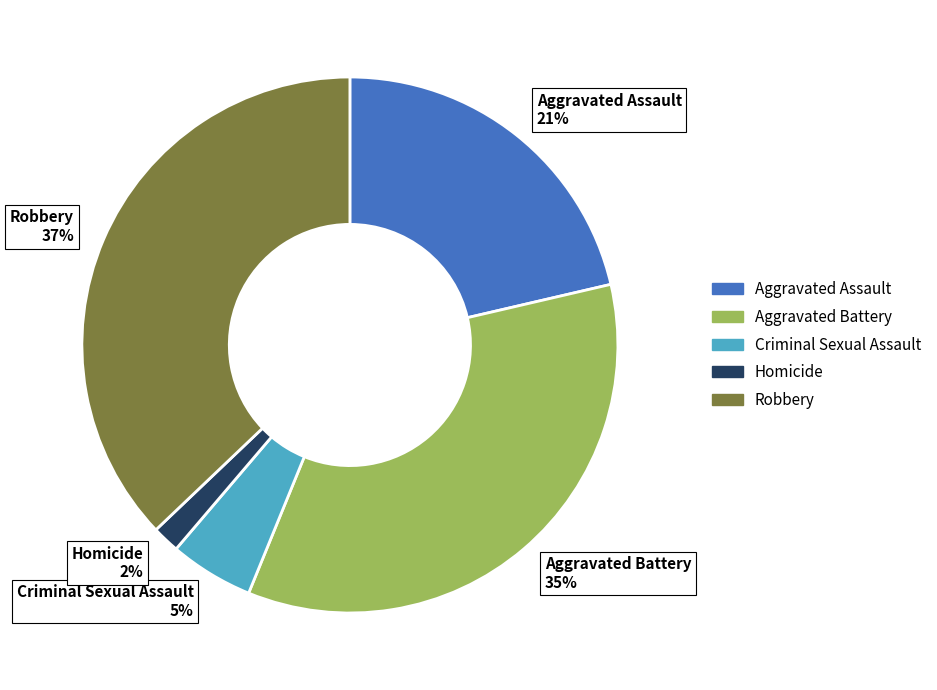

How many segments does this pie chart have?

5